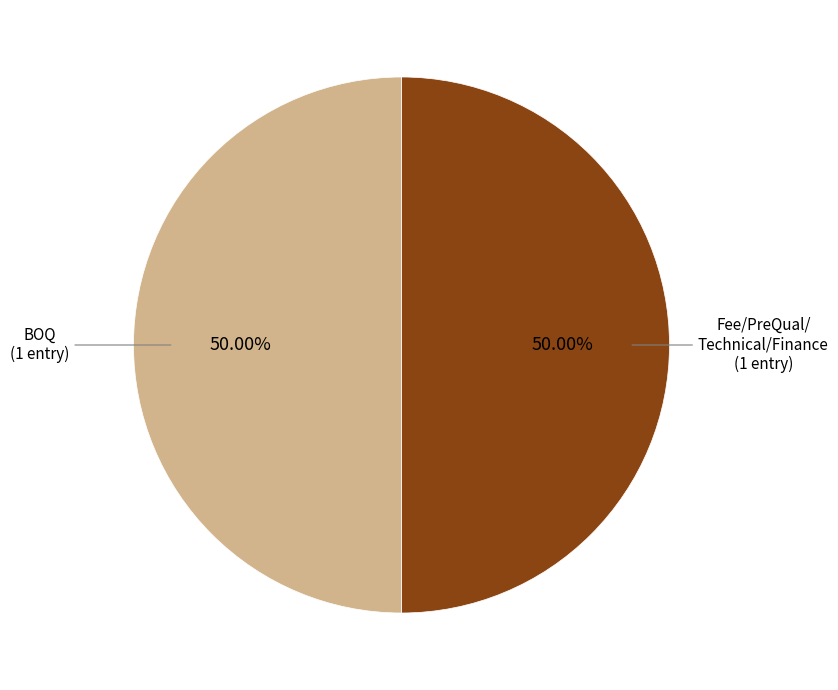

What is the largest slice in the pie chart?

Fee/PreQual/Technical/Finance